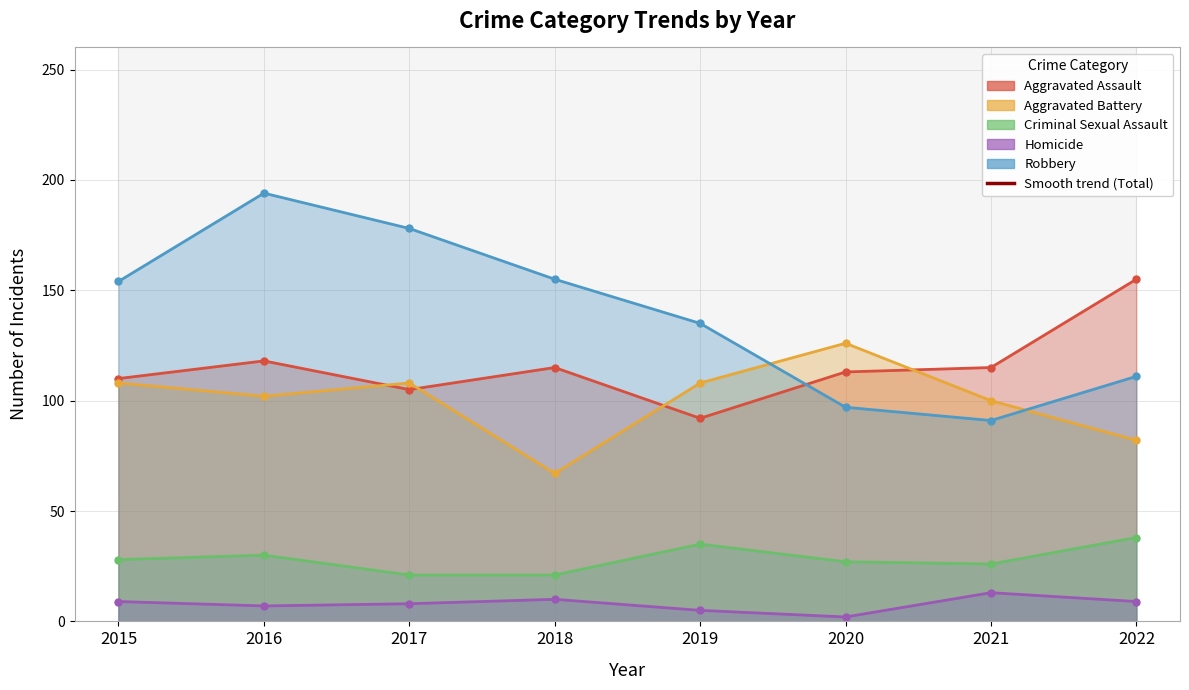

True or false: Aggravated Battery and Homicide cross at least once.

False